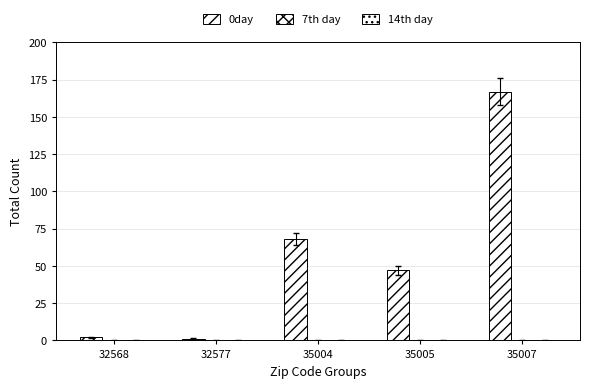

How many bars are there in total?

5